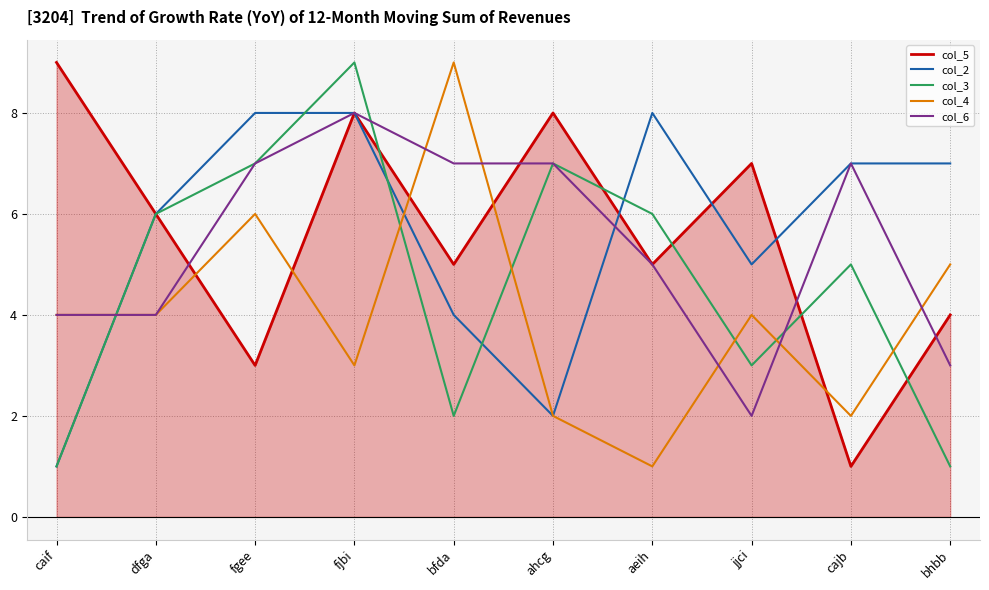

After their last crossing, which series has the higher values: col_4 or col_3?

col_4